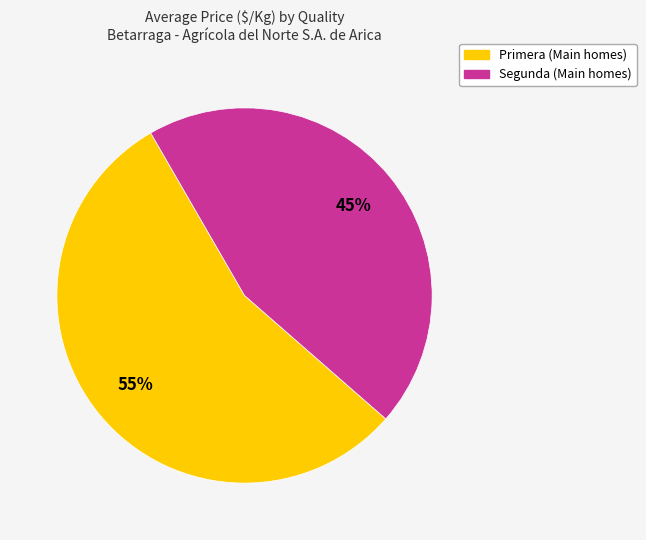

To the nearest percent, what is the average slice percentage?

50%